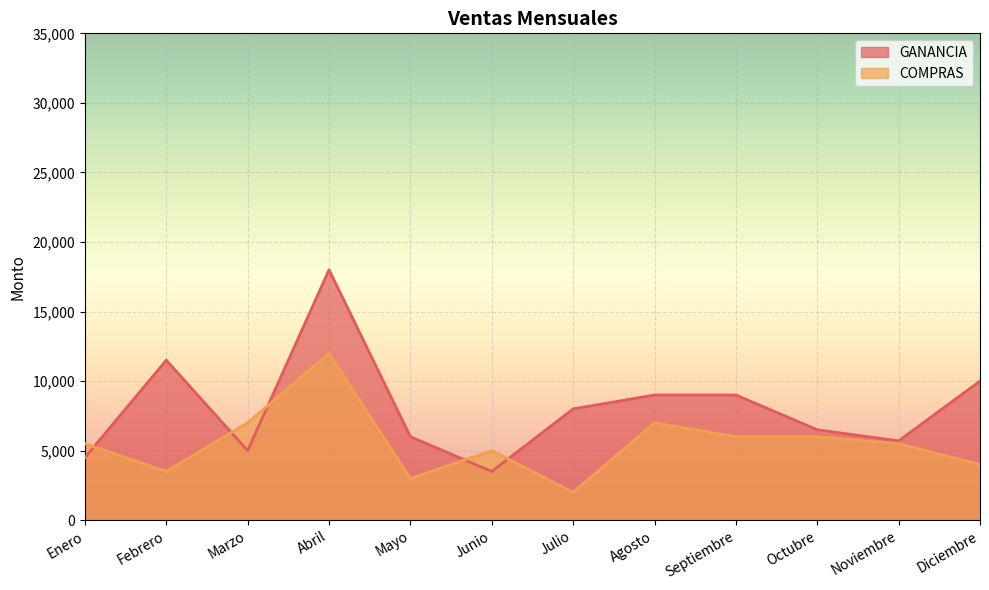

List the series in order of their peak value, highest first.

GANANCIA, COMPRAS